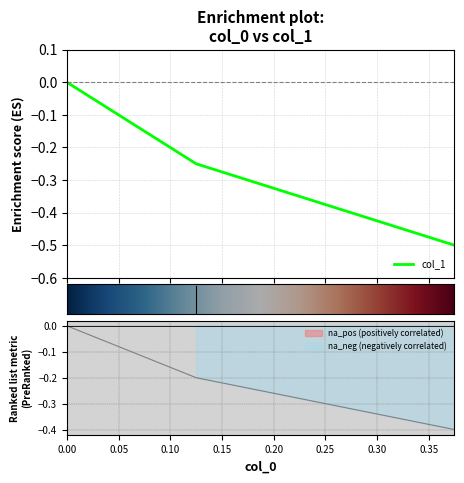

What is the change in value from 0.125 to 0.0?

+0.2